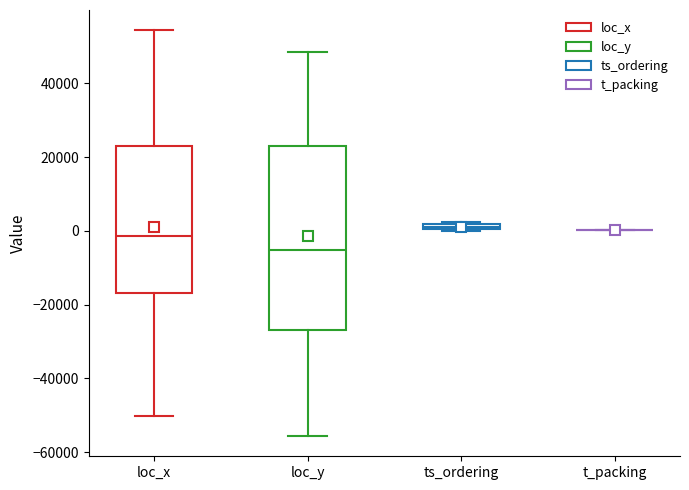

Comparing the boxes themselves (not the whiskers), which one is the tallest?

loc_y